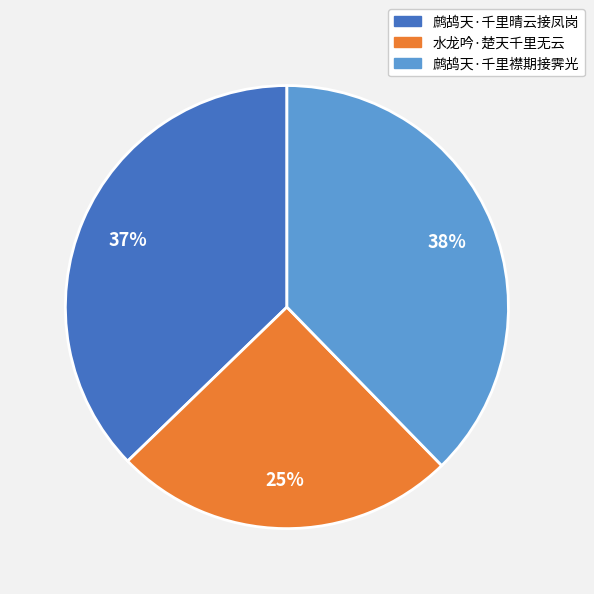

To the nearest percent, what is the difference between the 鹧鸪天·千里襟期接霁光 and 水龙吟·楚天千里无云 slice percentages?

13%